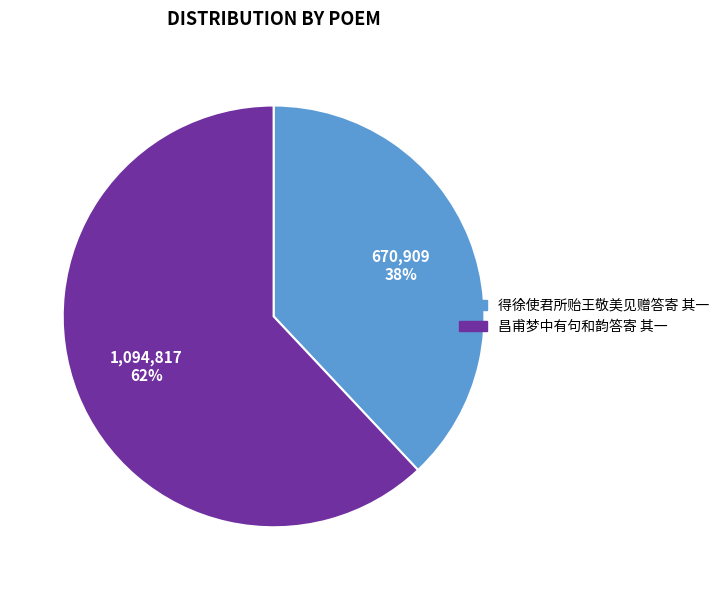

Is it true that 得徐使君所贻王敬美见赠答寄 其一 is 47% of the pie?

False